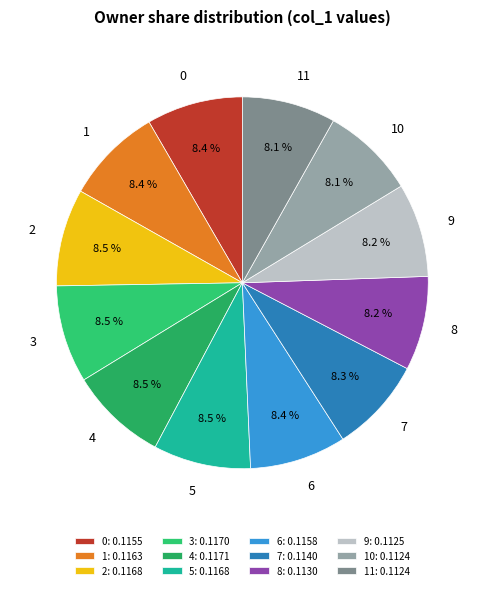

Rank the categories by value from lowest to highest.

10, 11, 9, 8, 7, 0, 6, 1, 2, 5, 3, 4